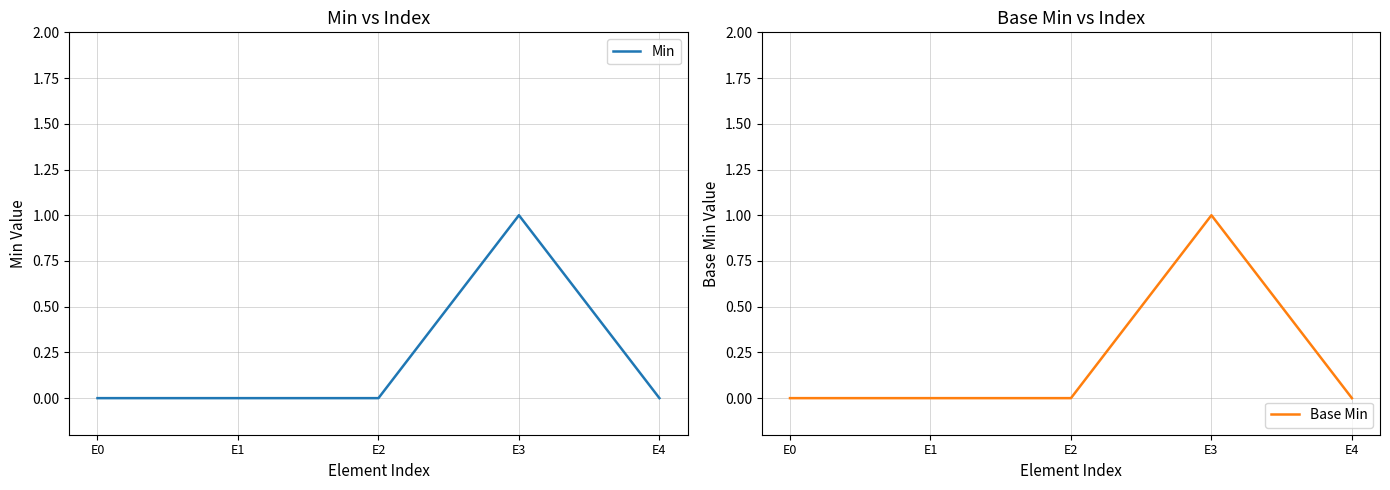

True or false: Base Min has more than 1 points higher than both neighbors.

False